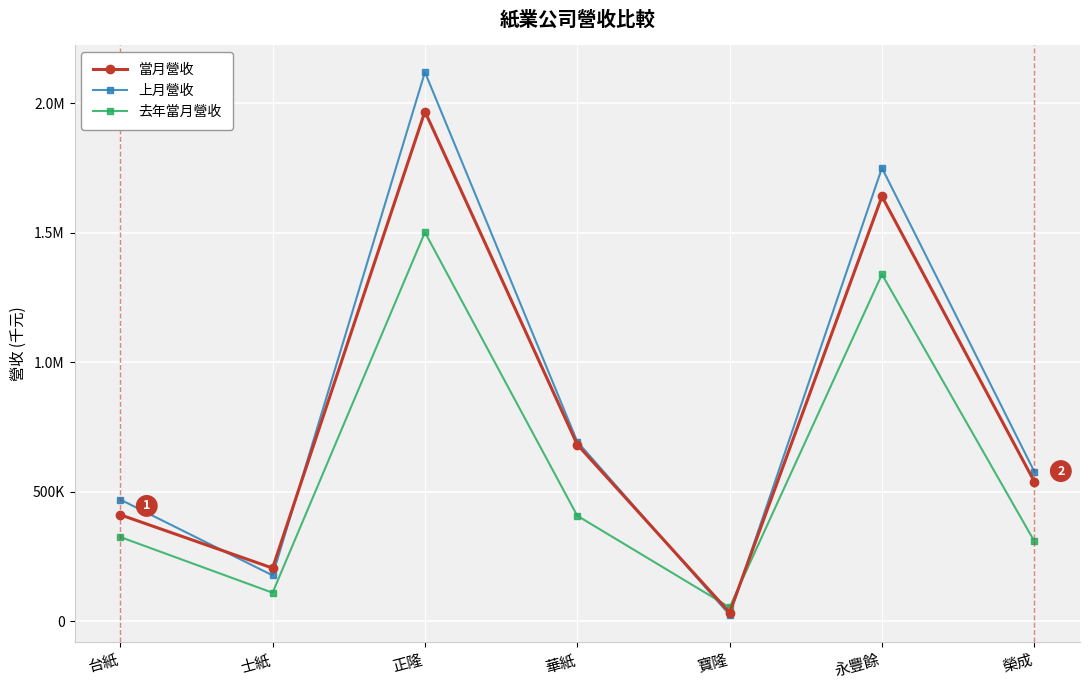

Which series has the widest spread of values?

上月營收